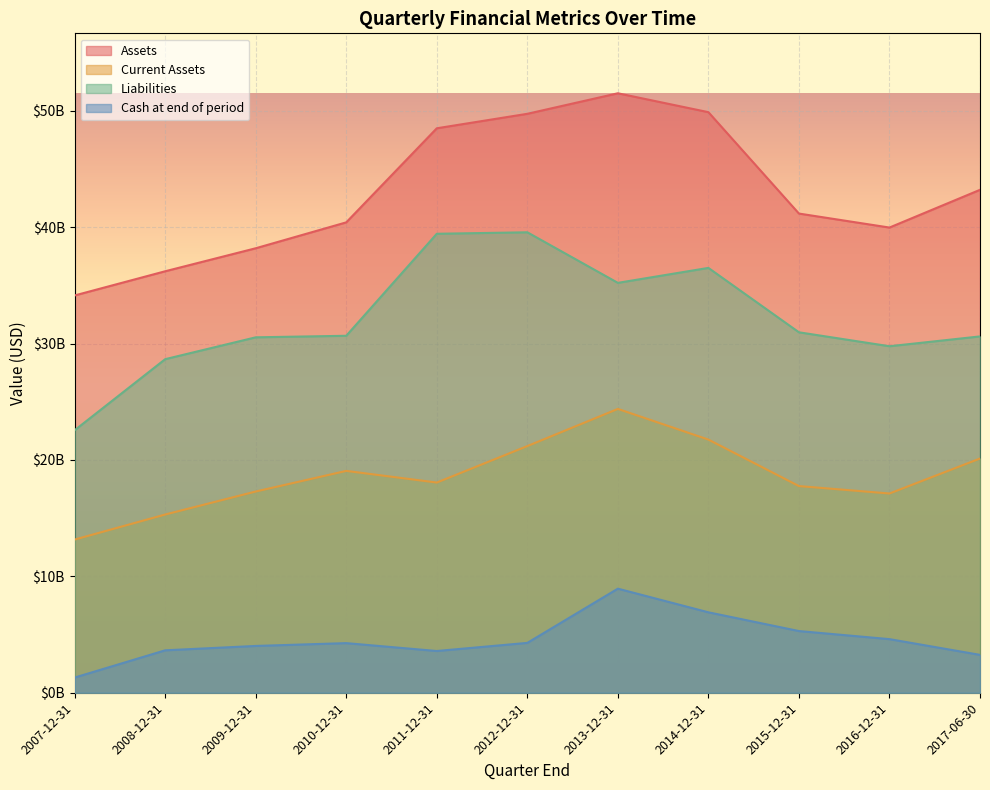

At which label does Cash at end of period first exceed 4263000000?

2012-12-31